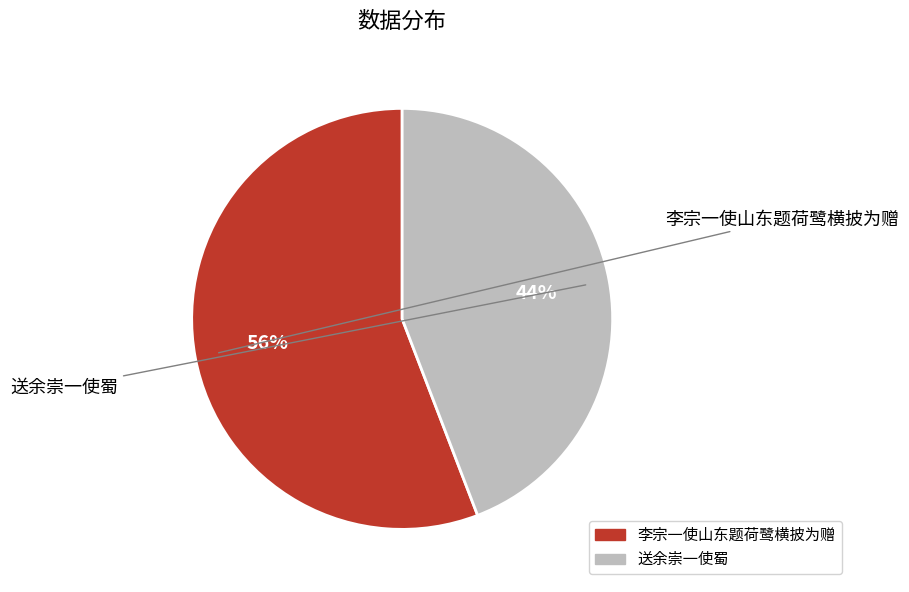

Is there a majority slice in this chart?

Yes